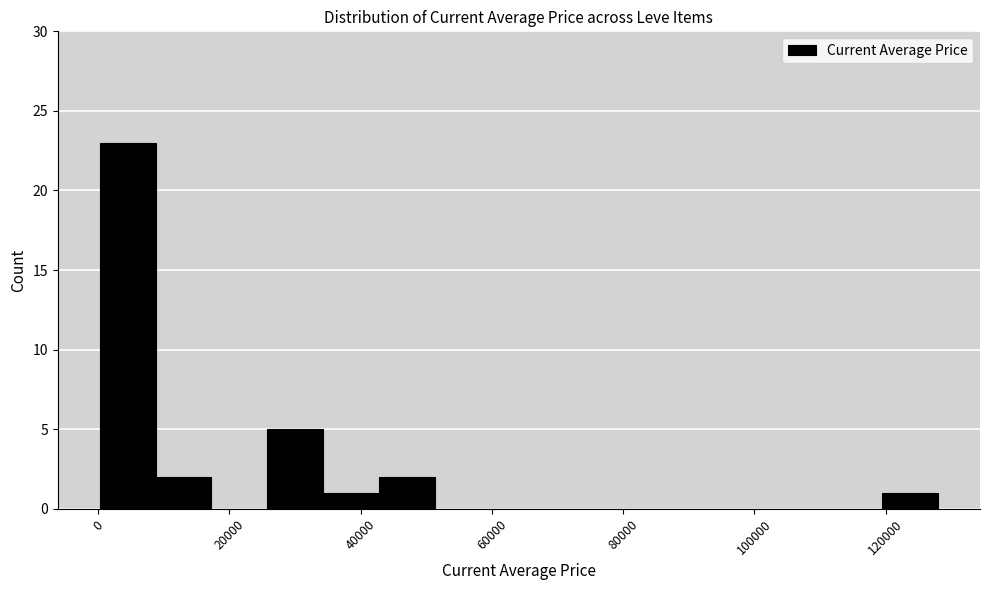

What is the height of the bar covering 26000 to 34000 on the x-axis? Neither the bar edges nor the heights are printed on the chart, so give them approximately, as read against the axes.

5